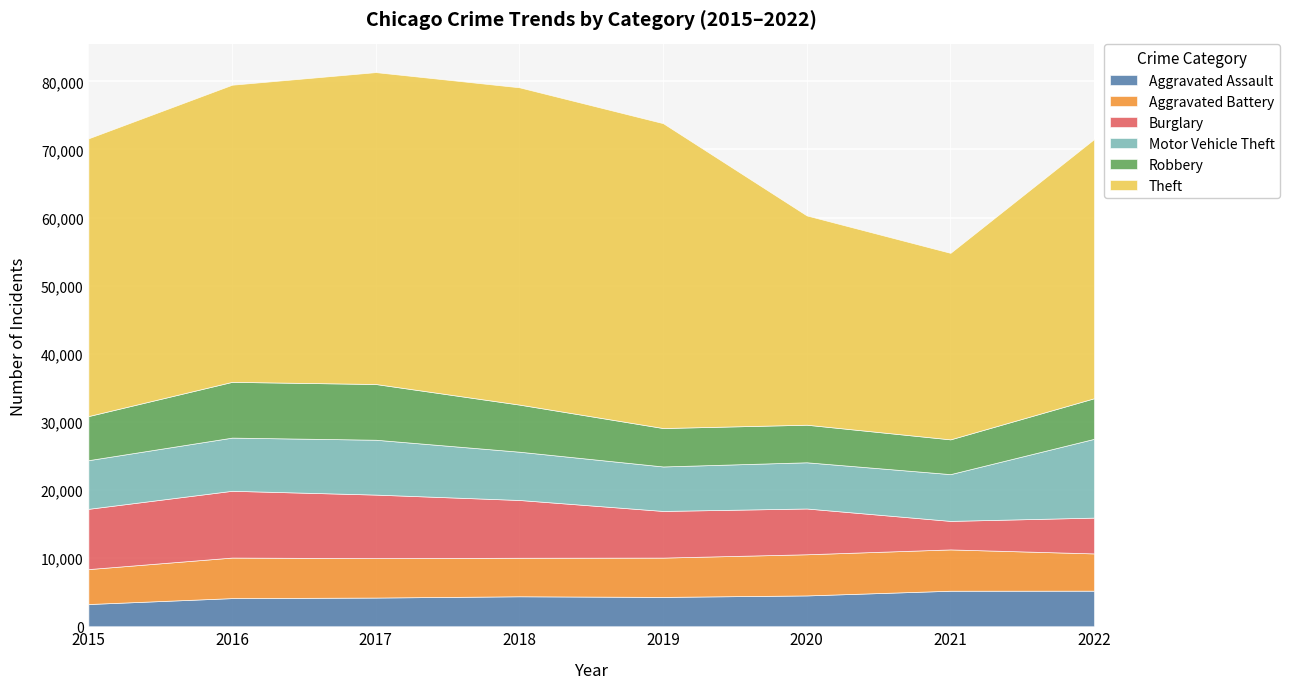

At which category does Aggravated Battery reach its first local peak?

2016